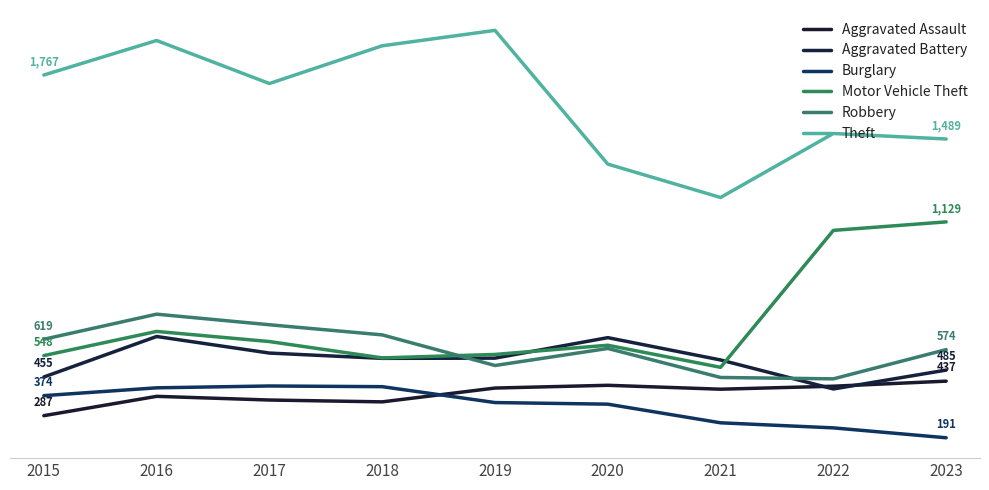

At which category is the sum across all series the highest?

2016